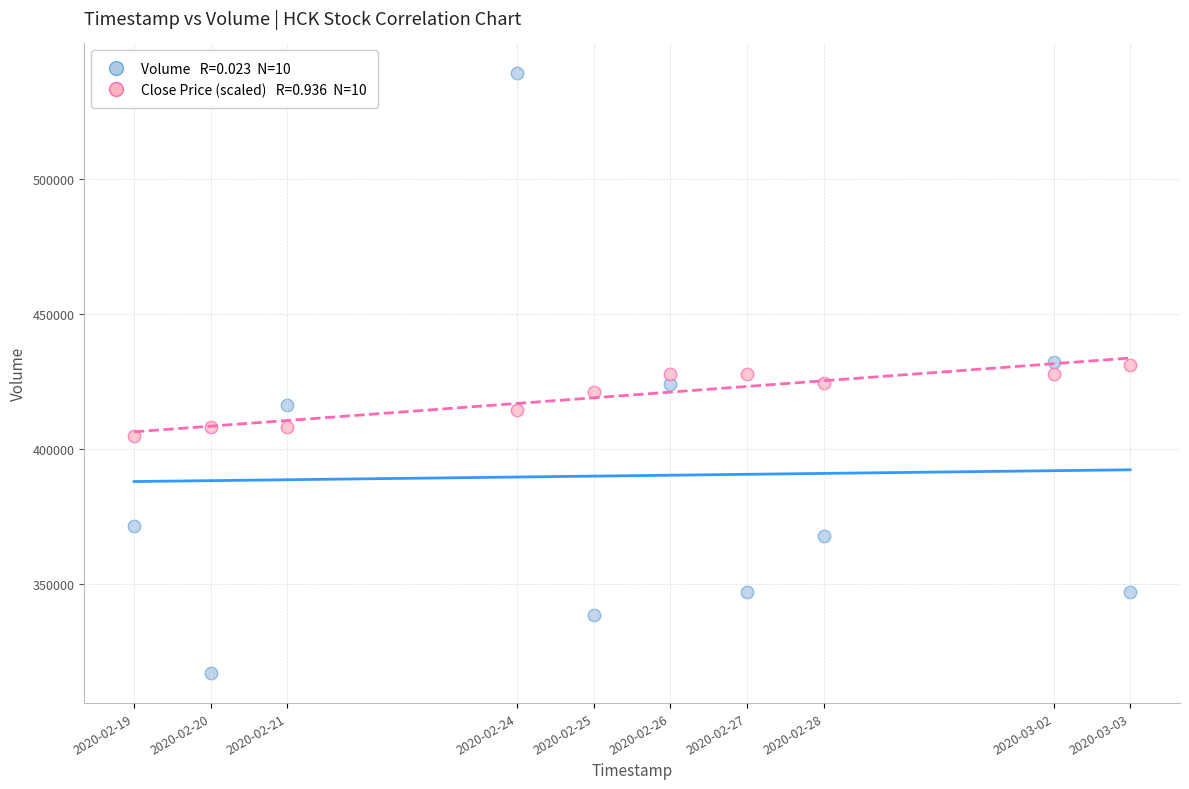

Across all data points, what is the range of X values (max minus min)?

1123200.0